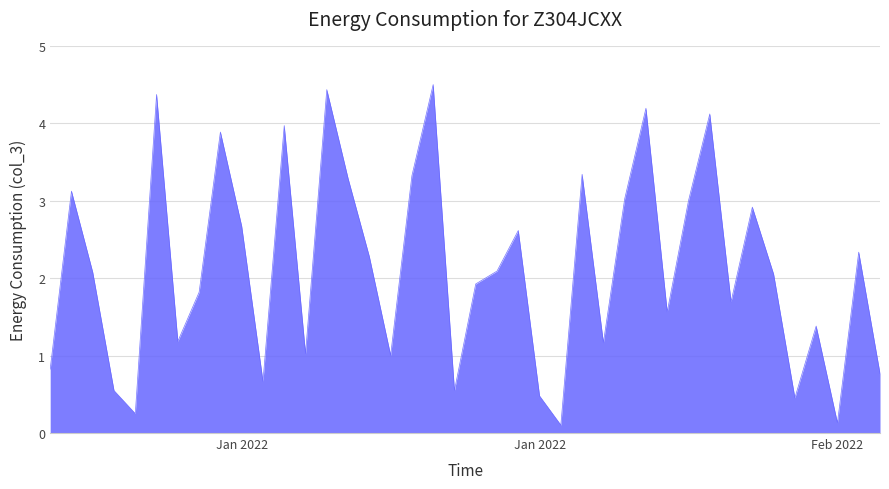

What is the greatest value displayed?

4.5